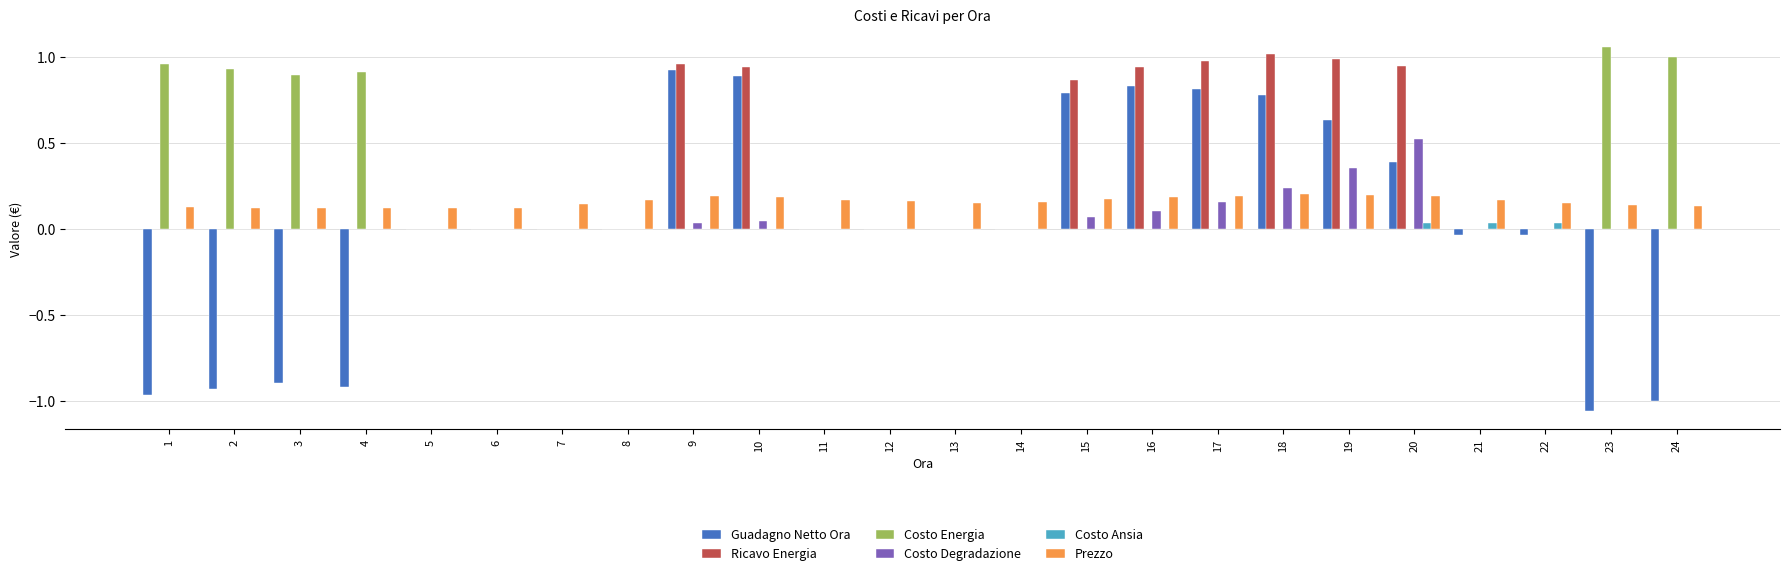

Is the value of Guadagno Netto Ora at 16 greater than the value of Costo Energia at 6?

Yes